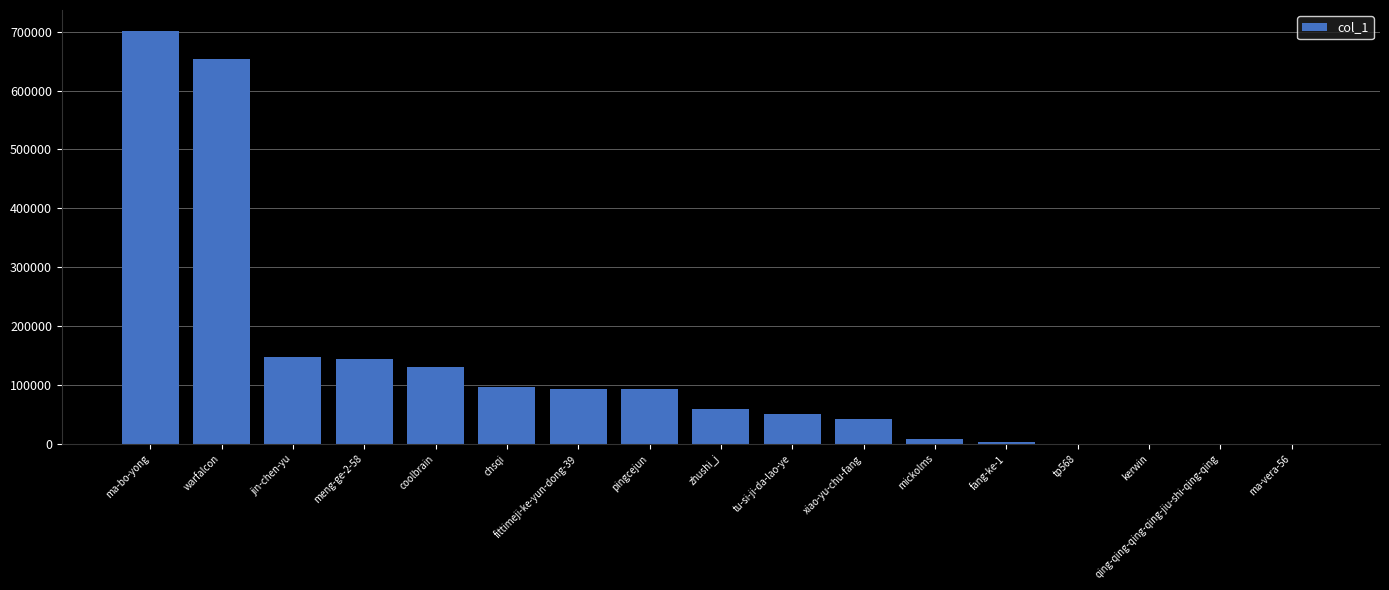

Is it true that the value at chsqi is 135157?

False